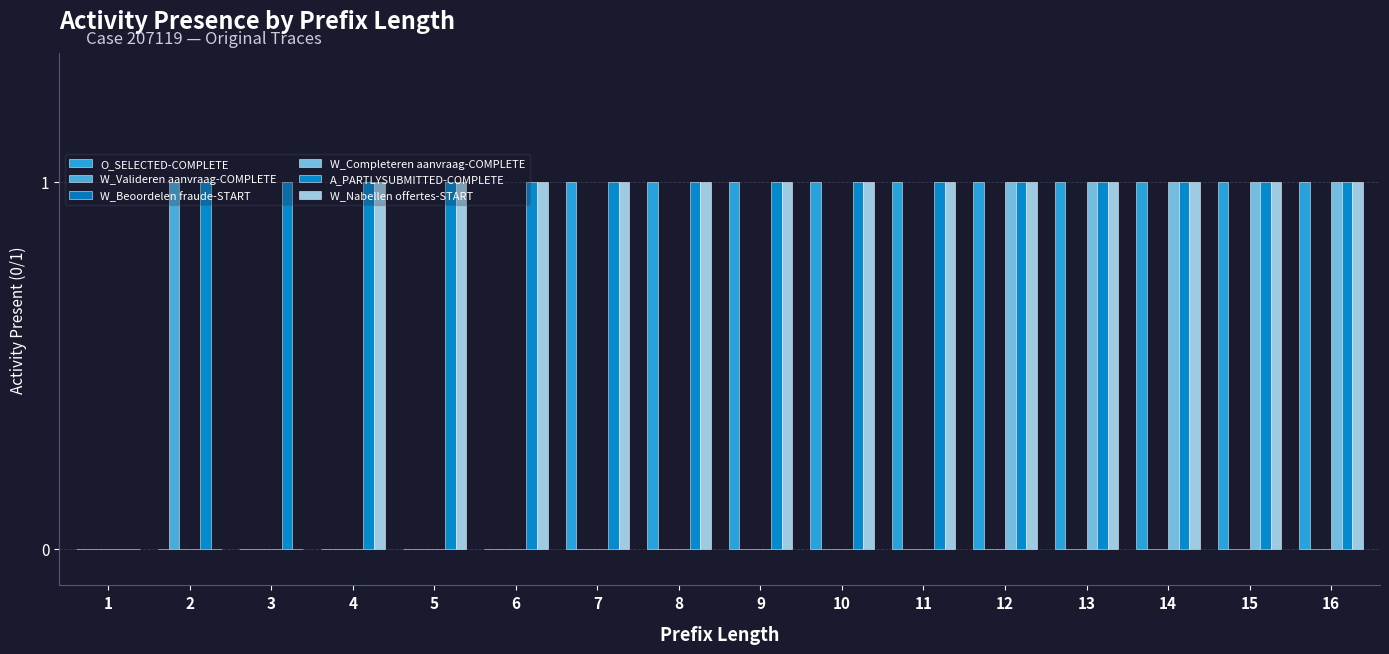

What is the difference between the second highest and minimum values in the W_Nabellen offertes-START series?

1